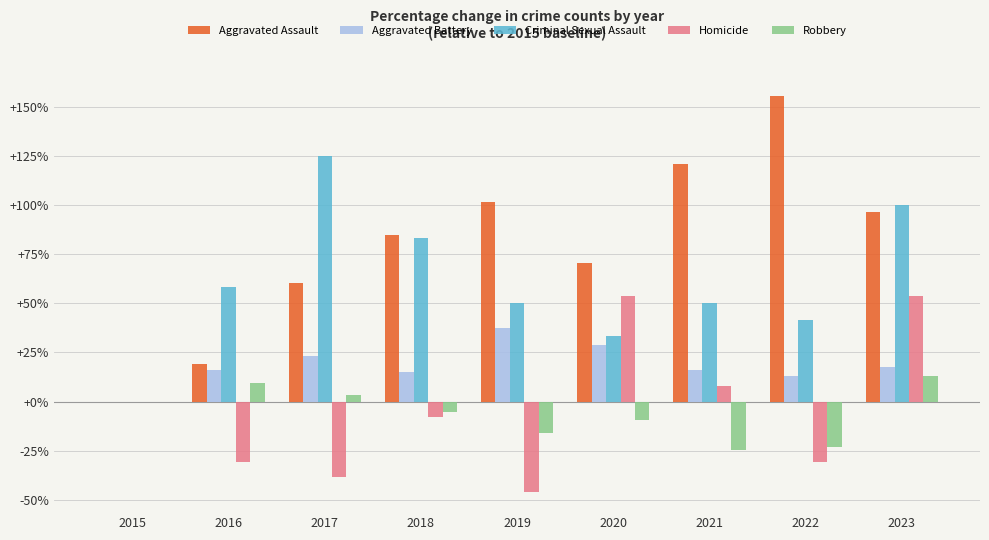

What are all the series names shown in the legend?

Aggravated Assault, Aggravated Battery, Criminal Sexual Assault, Homicide, Robbery